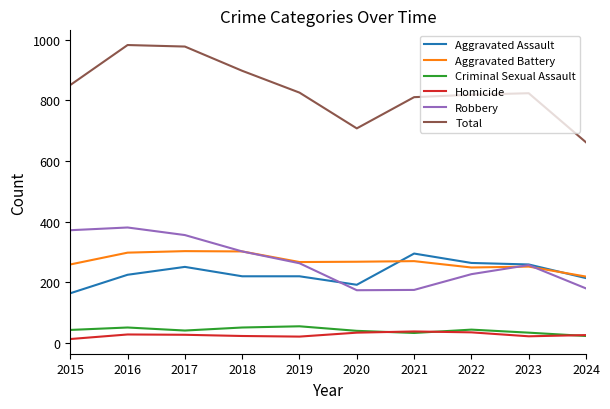

At 2017, list the series in order from smallest to largest.

Homicide, Criminal Sexual Assault, Aggravated Assault, Aggravated Battery, Robbery, Total